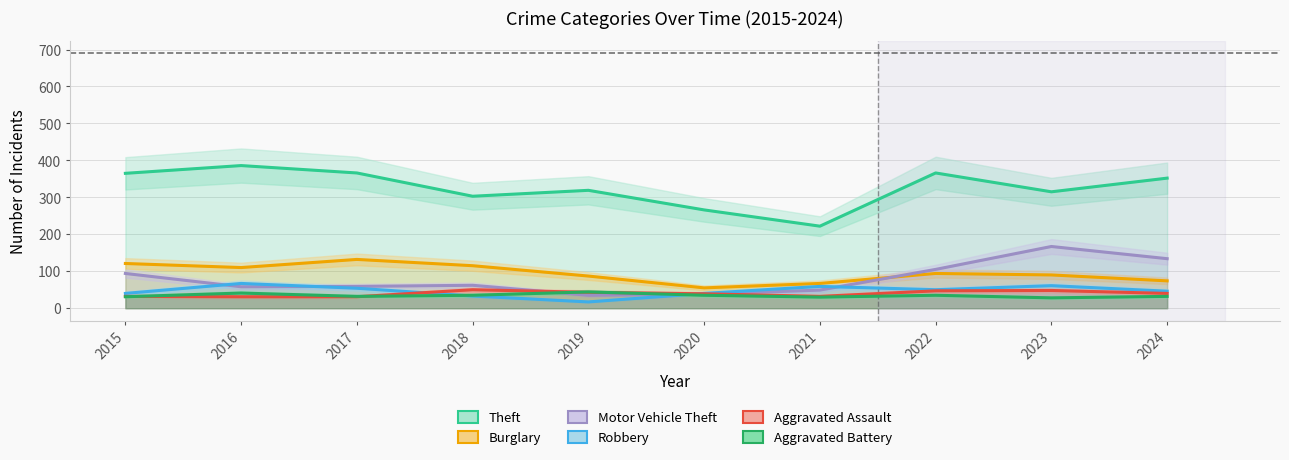

Which category has the lowest value across all series?

2019